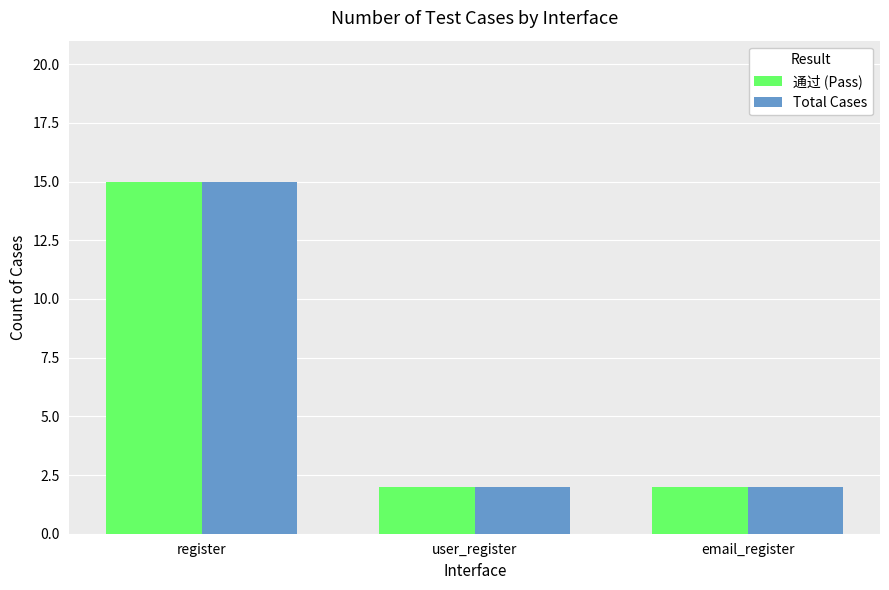

The value of 通过 (Pass) at register is 7. True or false?

False